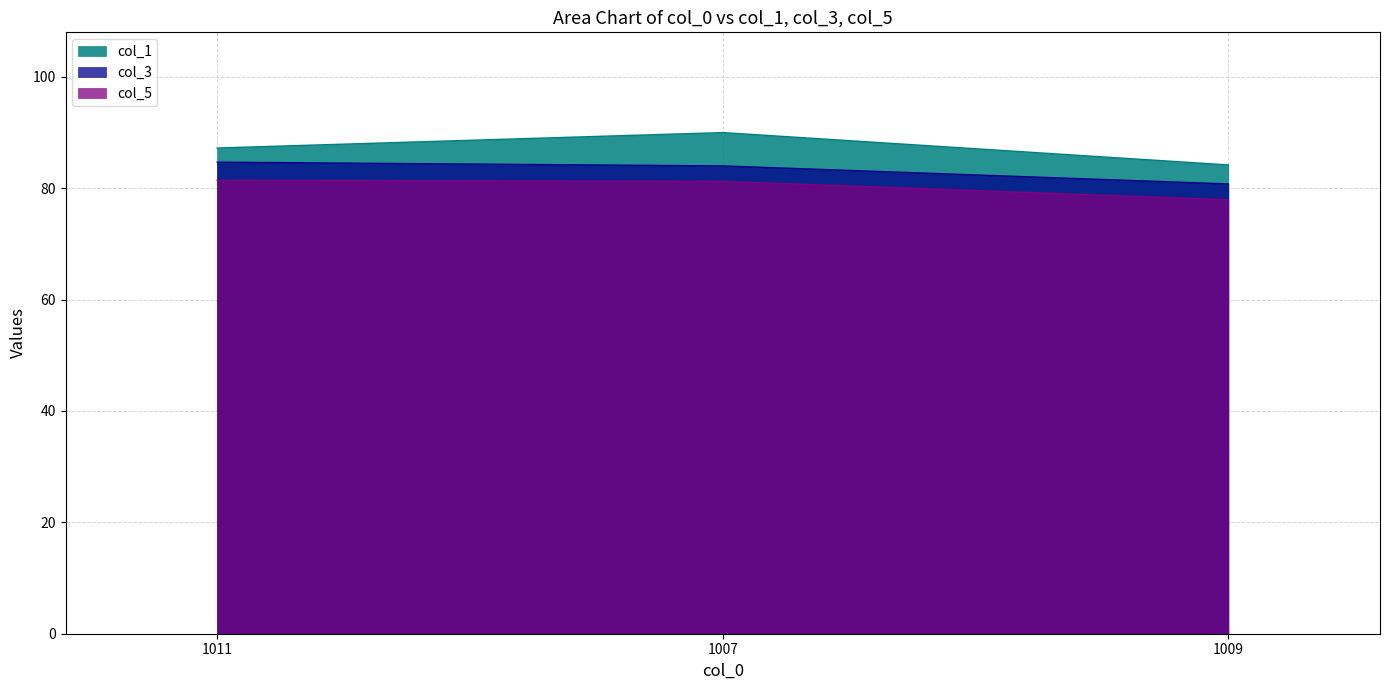

Reading right to left, extract all data points from this chart.

col_1: 84.2	90.0	87.2
col_3: 80.8	84.0	84.7
col_5: 77.9	81.2	81.4